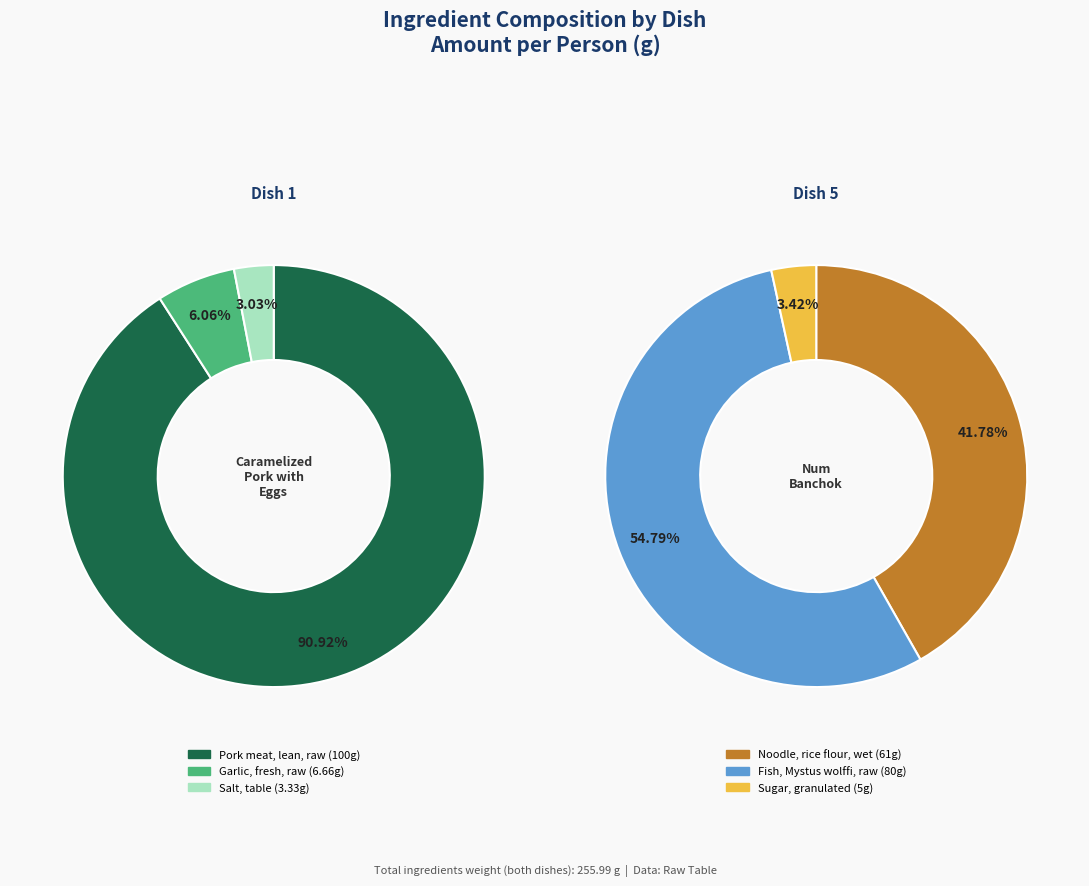

Rank the categories by value from lowest to highest.

Salt, table, Sugar, granulated, Garlic, fresh, raw, Noodle, rice flour, wet, Fish, Mystus wolffi, raw, Pork meat, lean, raw